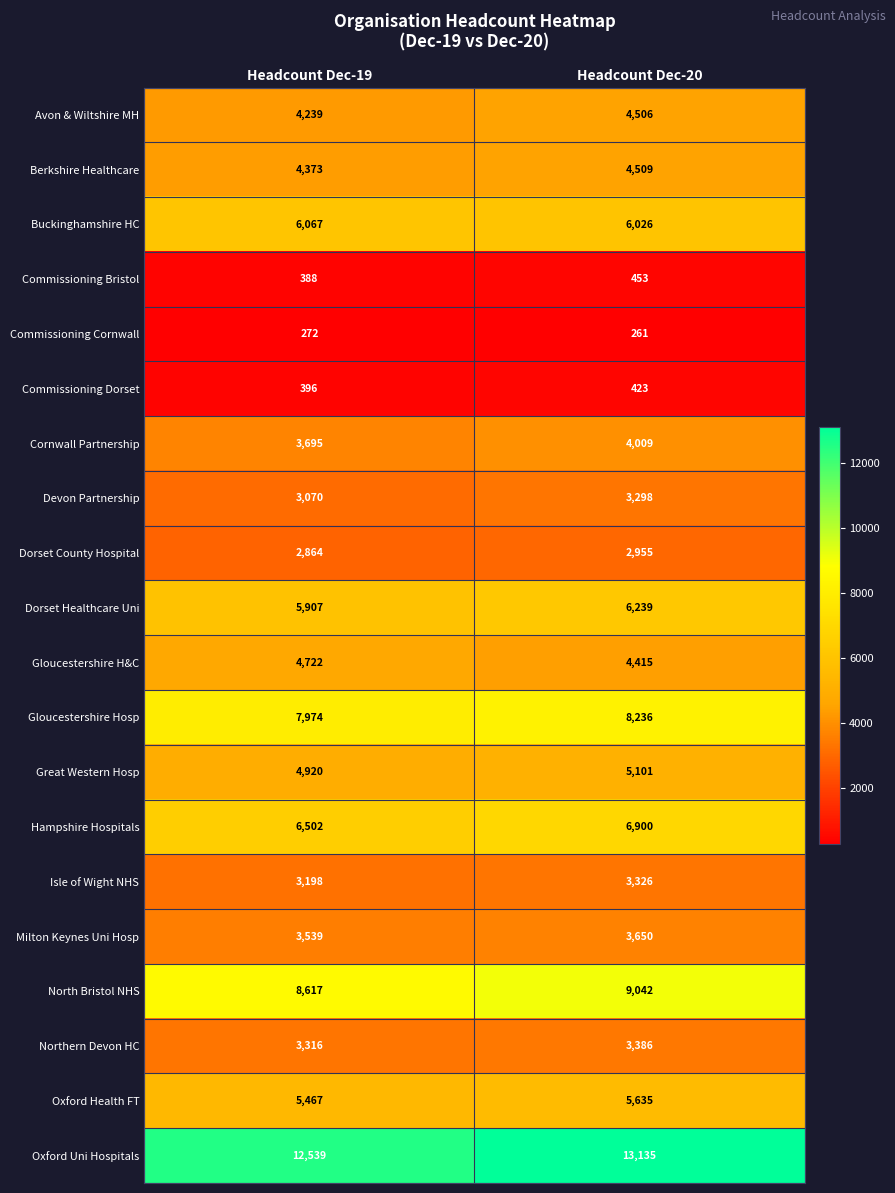

What is the greatest value displayed?

13135